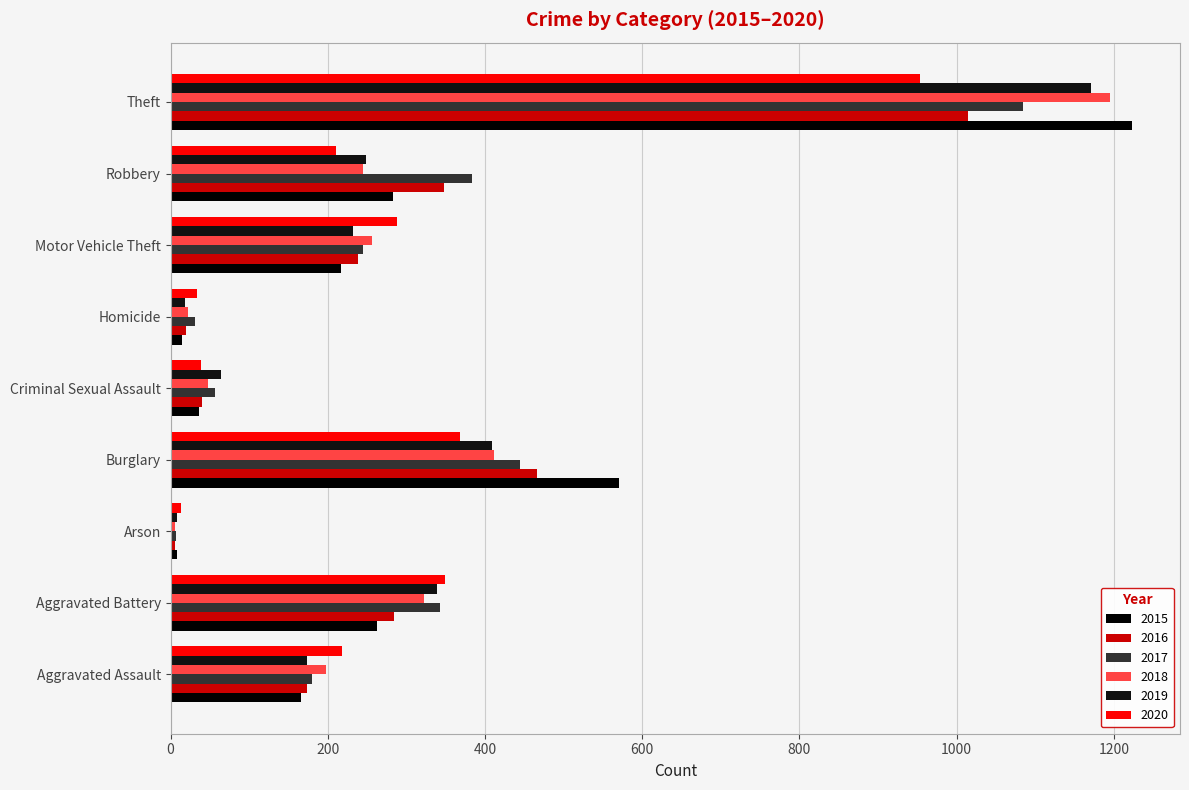

How many values in the 2016 series are below 238?

4